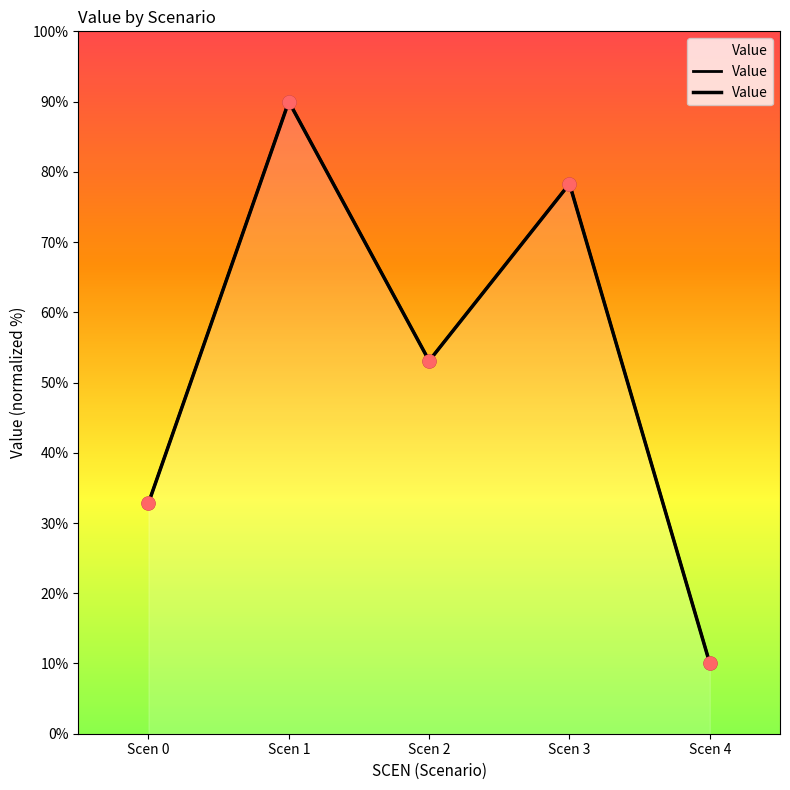

What is the ratio of the value at Scen 4 to the value at Scen 2?

0.2